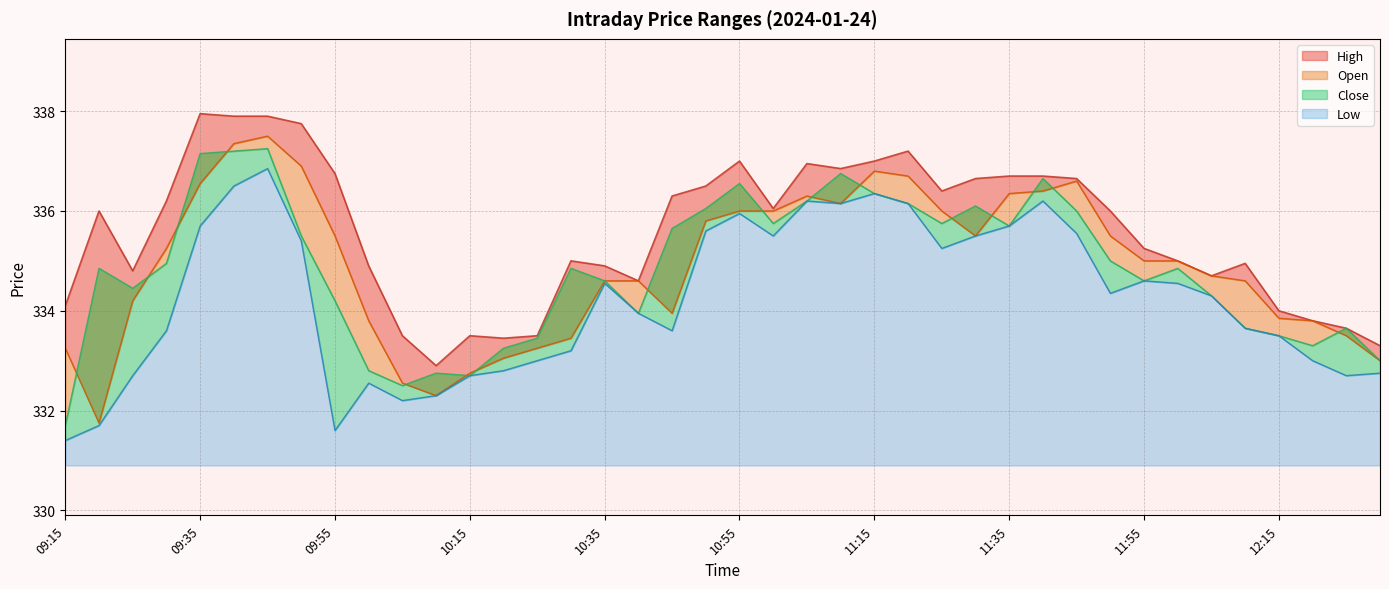

In Low, how many points are lower than both neighbors (excluding endpoints)?

8